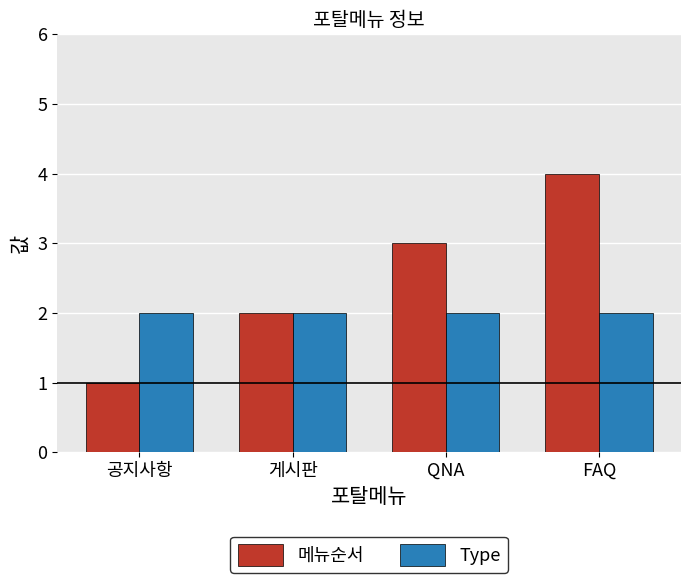

Which series has the largest total across all categories?

메뉴순서